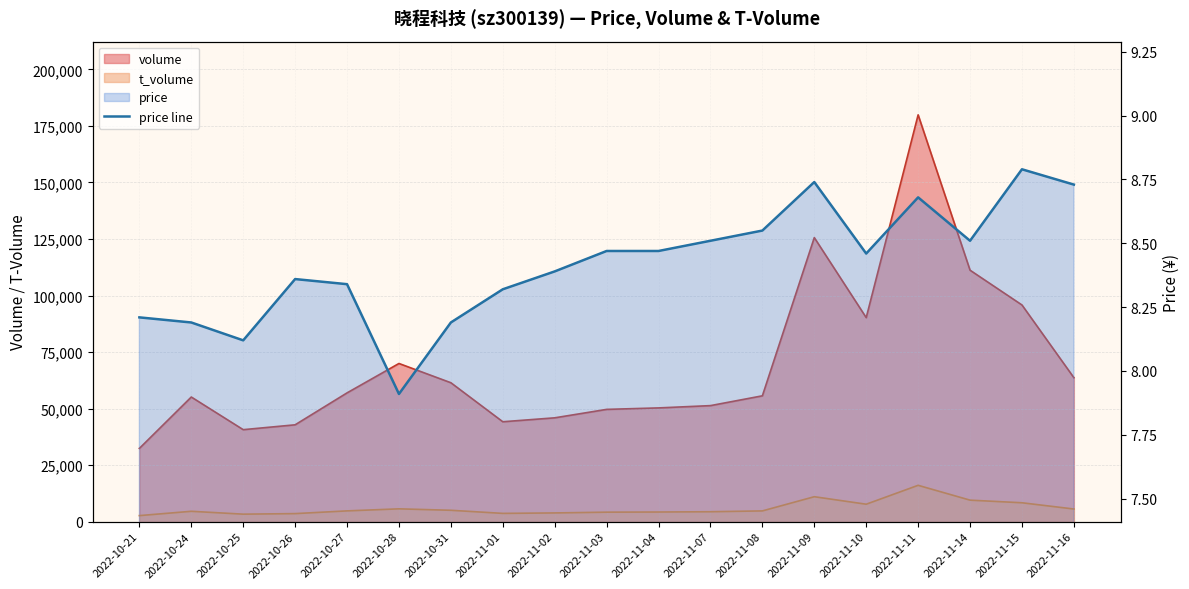

Reading left to right, what are all the values shown in this chart?

8.2	8.2	8.1	8.4	8.3	7.9	8.2	8.3	8.4	8.5	8.5	8.5	8.6	8.7	8.5	8.7	8.5	8.8	8.7